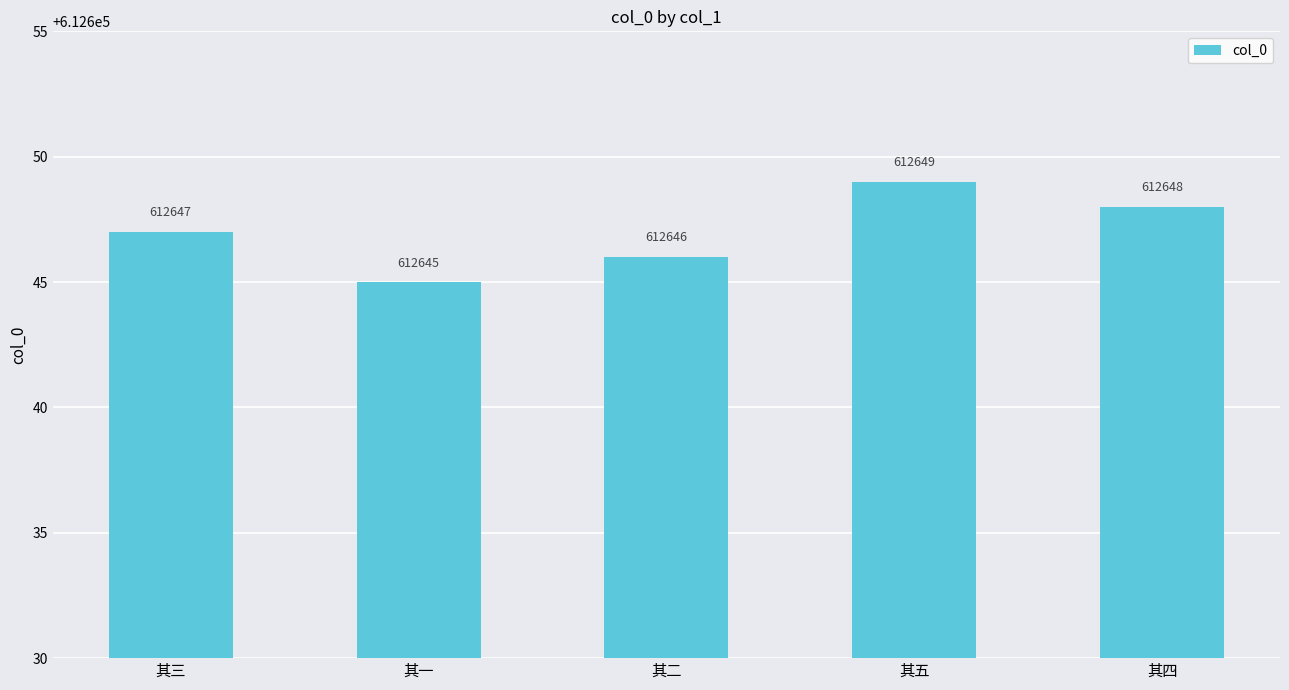

At which category does the chart reach its peak across all series?

其五